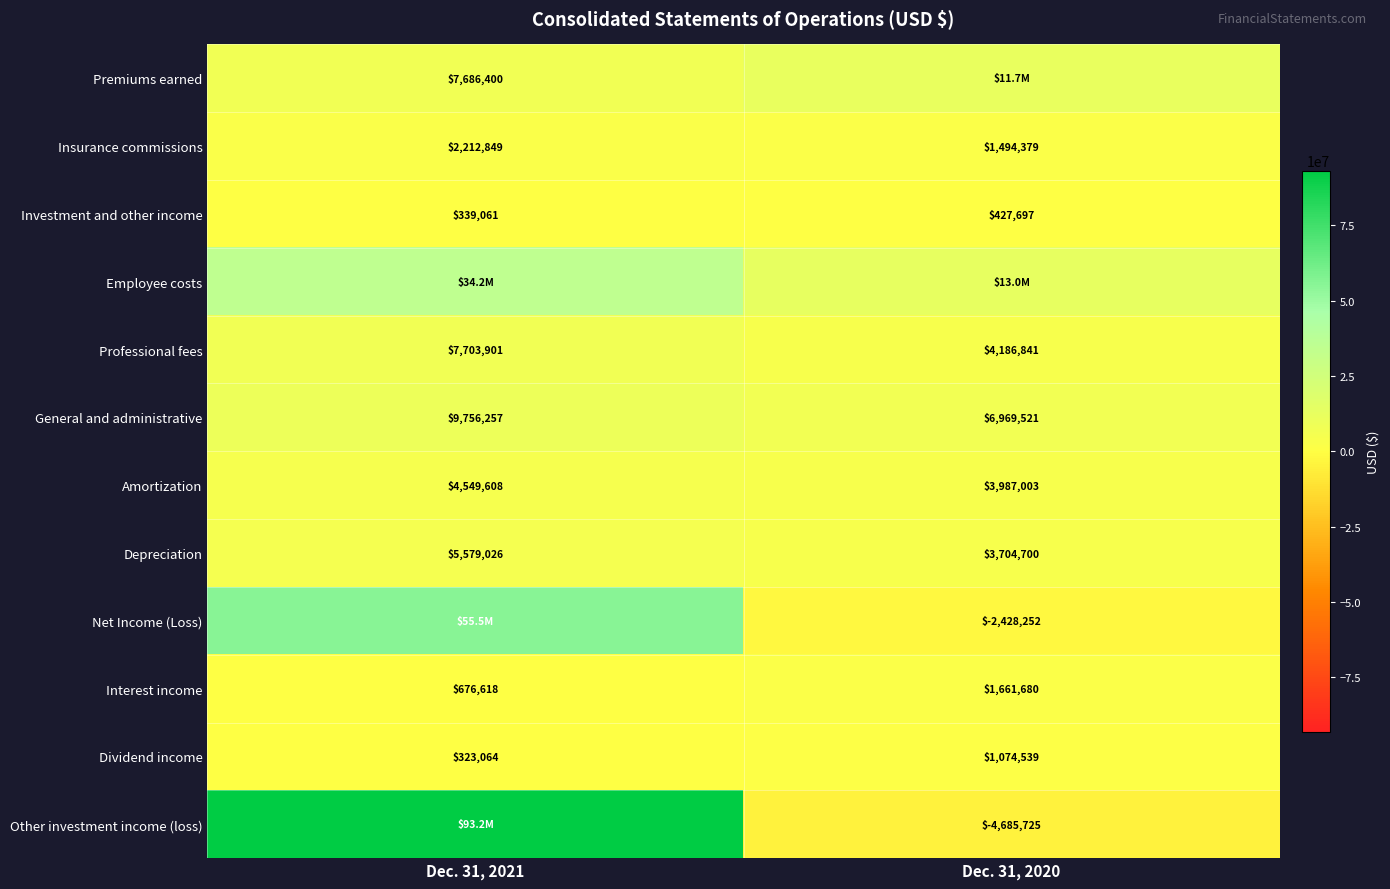

What is the approximate value of Investment and other income at Dec. 31, 2020, to the nearest 50?

427700